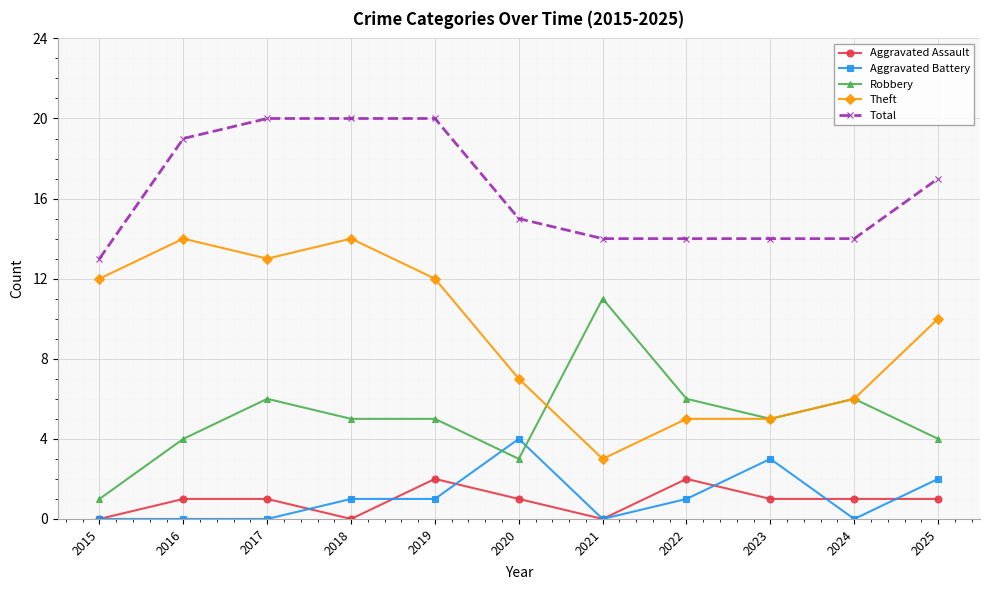

Is this an area chart (filled region under the line)?

No